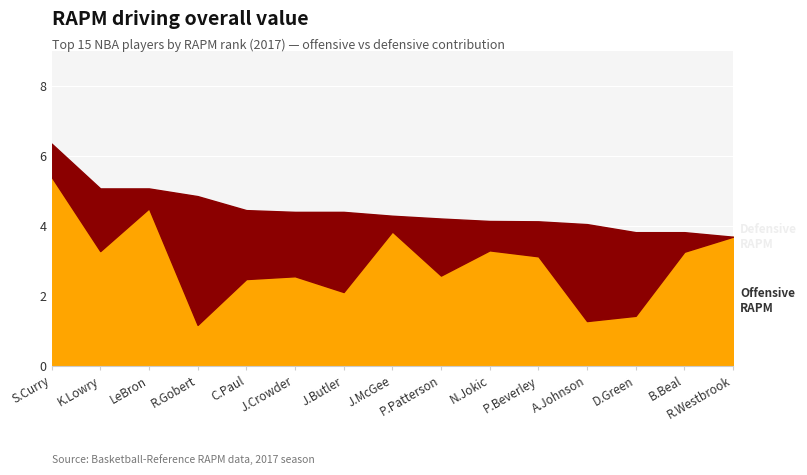

At which category does rapm_def reach its first local valley?

3